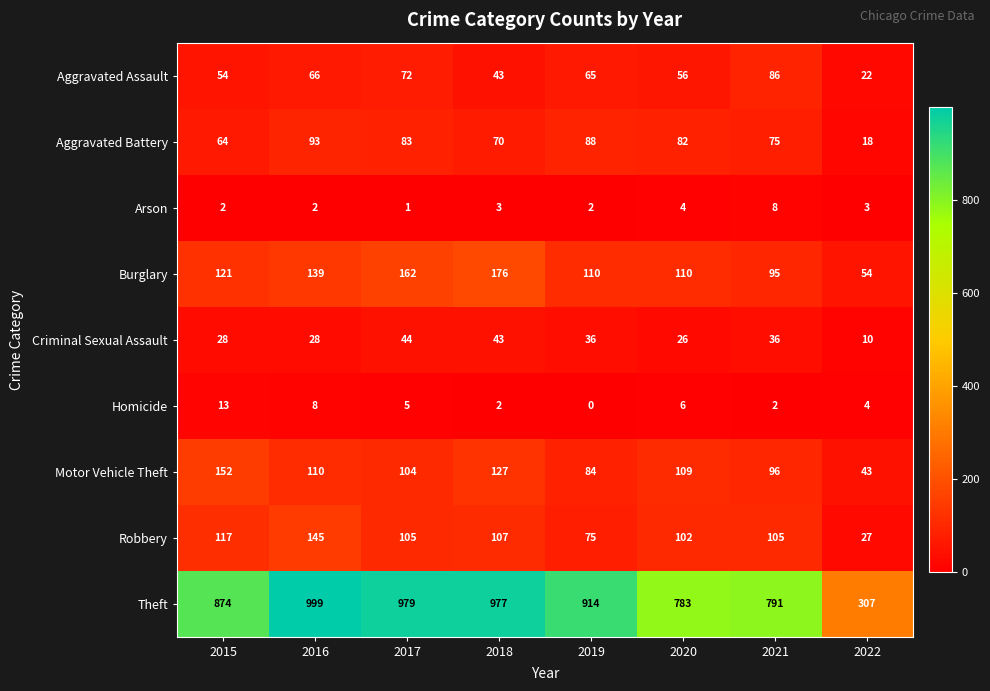

Which series changed the most between 2018 and 2022?

Theft